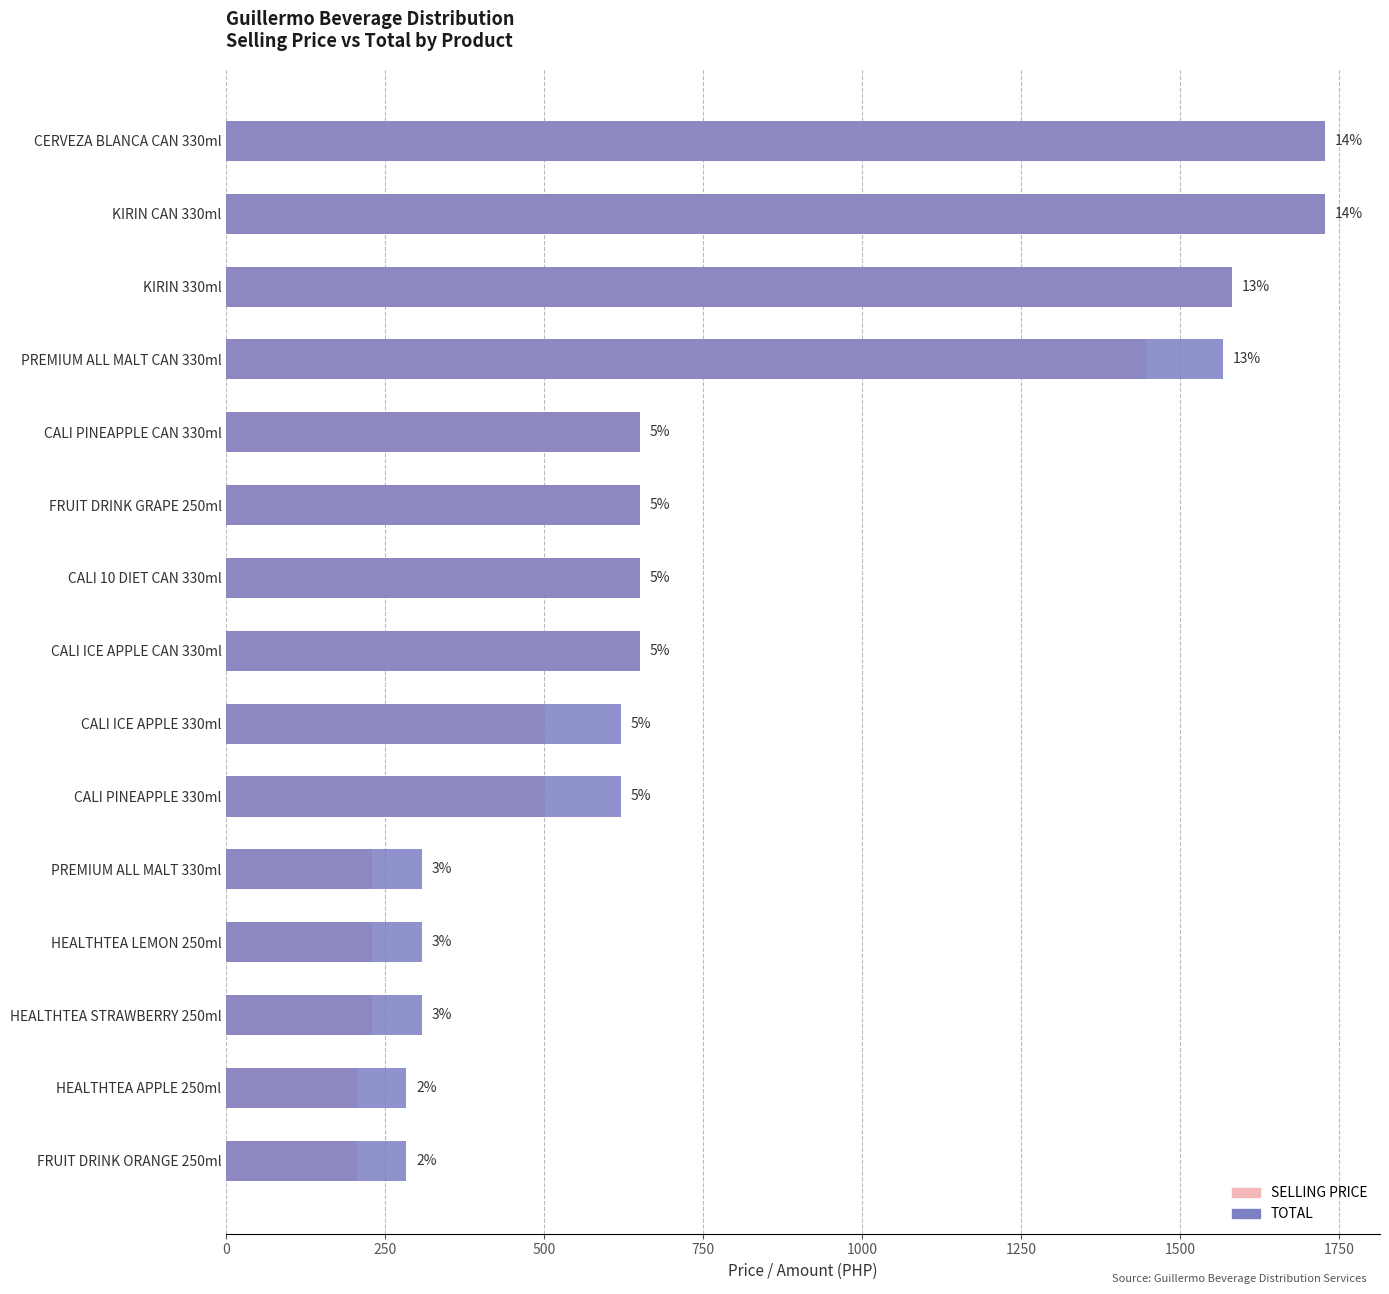

Which series has the largest range (max minus min)?

SELLING PRICE